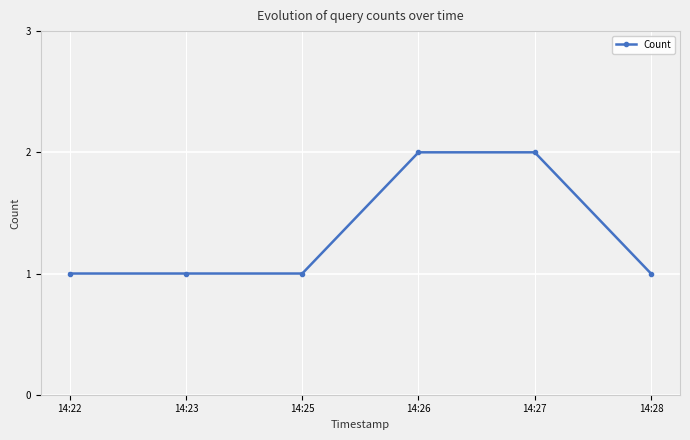

Which has a higher value, 14:28 or 14:27?

14:27